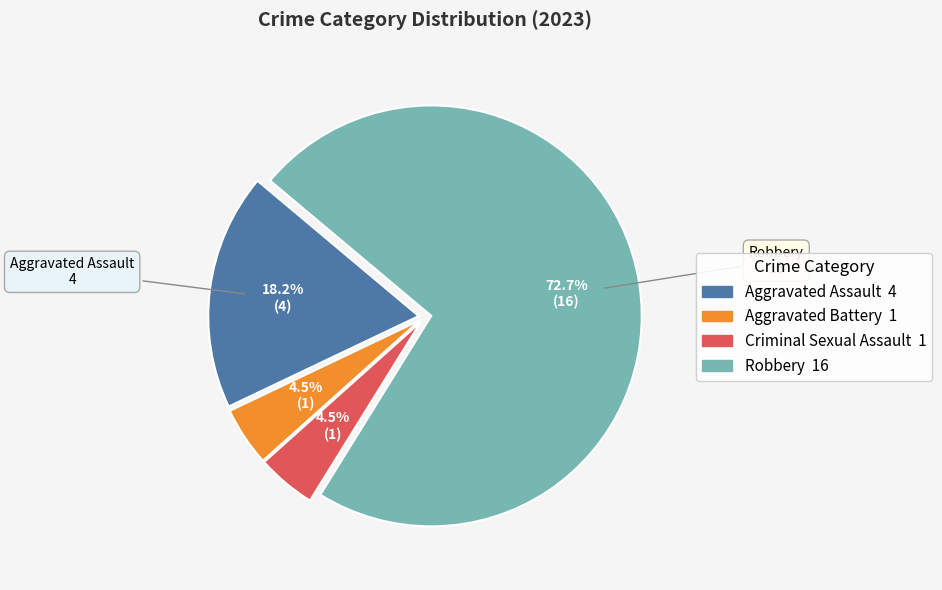

Which category has the biggest portion of the pie?

Robbery